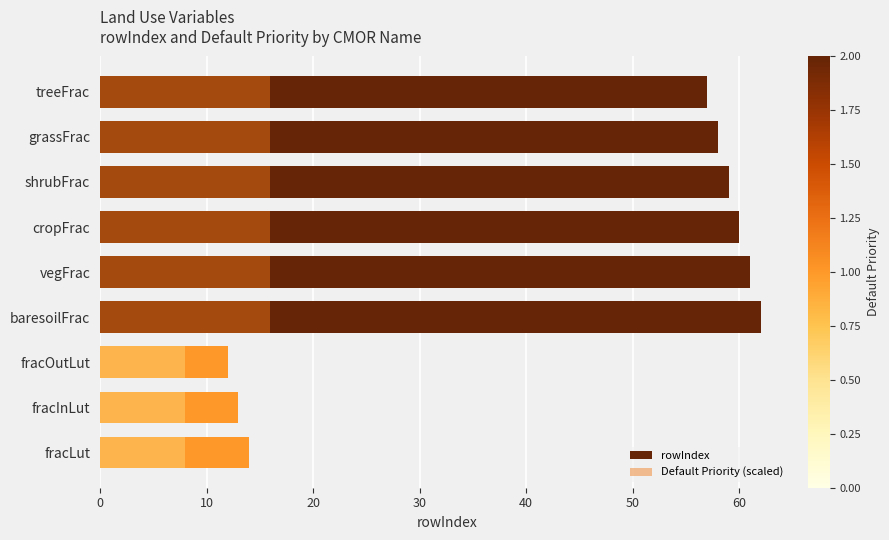

Count the Default Priority (scaled) values in the range 8 to 16.

9